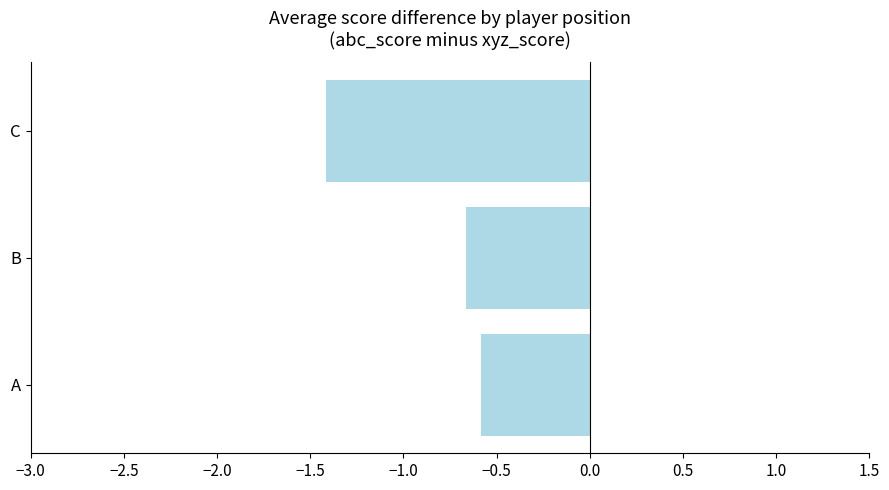

What is the minimum value shown in the chart?

-1.4